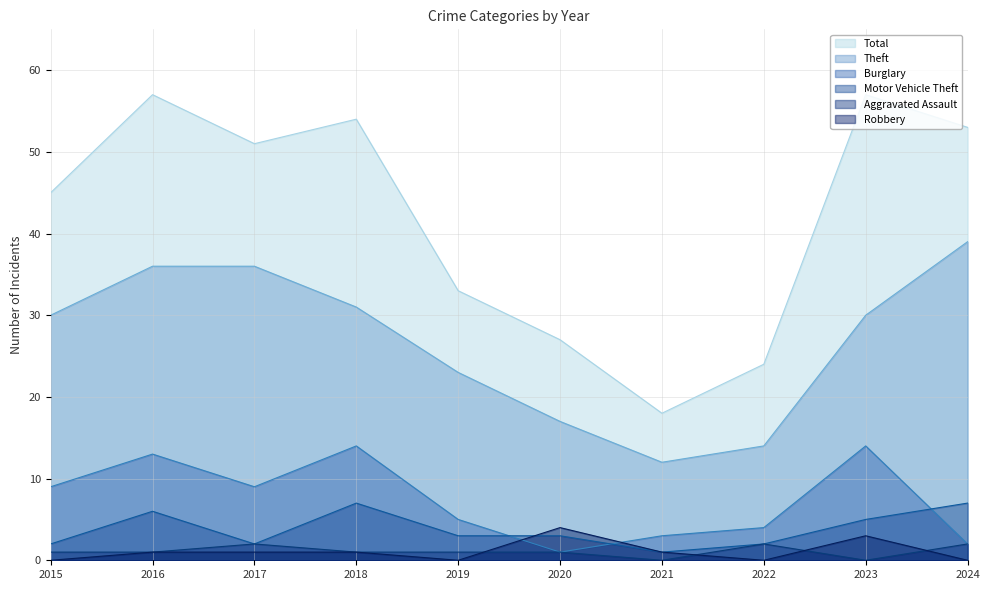

At how many categories does at least one series exceed 29?

7